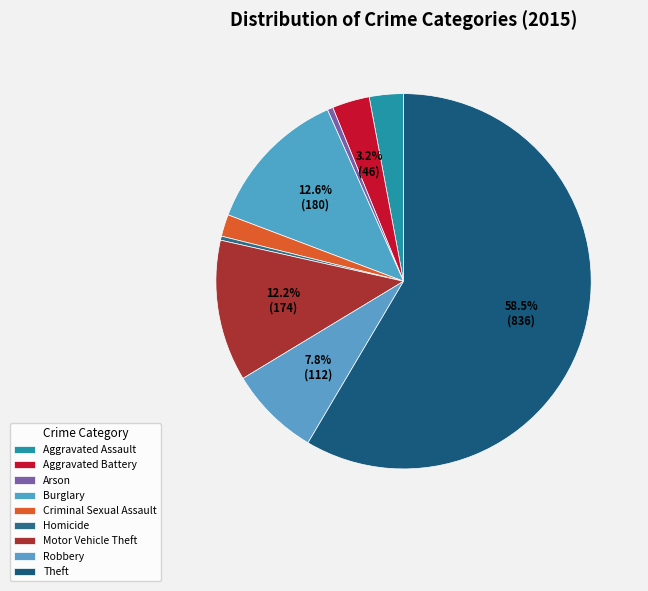

What is the change in value from Burglary to Motor Vehicle Theft?

-6